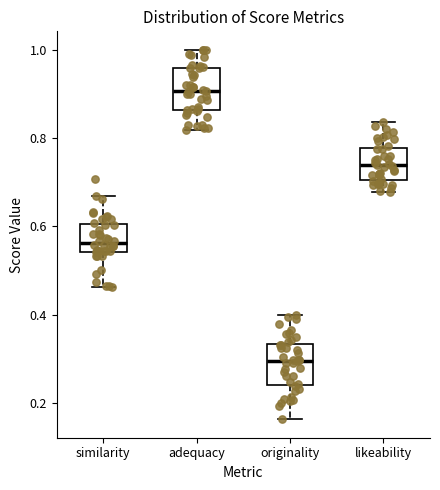

Reading left to right, read every box against the y-axis: the position of its median line, the range the box covers, and the ends of its whiskers. The values are not printed on the chart, so give them approximately, as read against the axis.

similarity: median 0.56, box 0.54 to 0.60, whiskers 0.46 to 0.66
adequacy: median 0.90, box 0.86 to 0.96, whiskers 0.82 to 1.00
originality: median 0.30, box 0.24 to 0.34, whiskers 0.16 to 0.40
likeability: median 0.74, box 0.70 to 0.78, whiskers 0.68 to 0.84